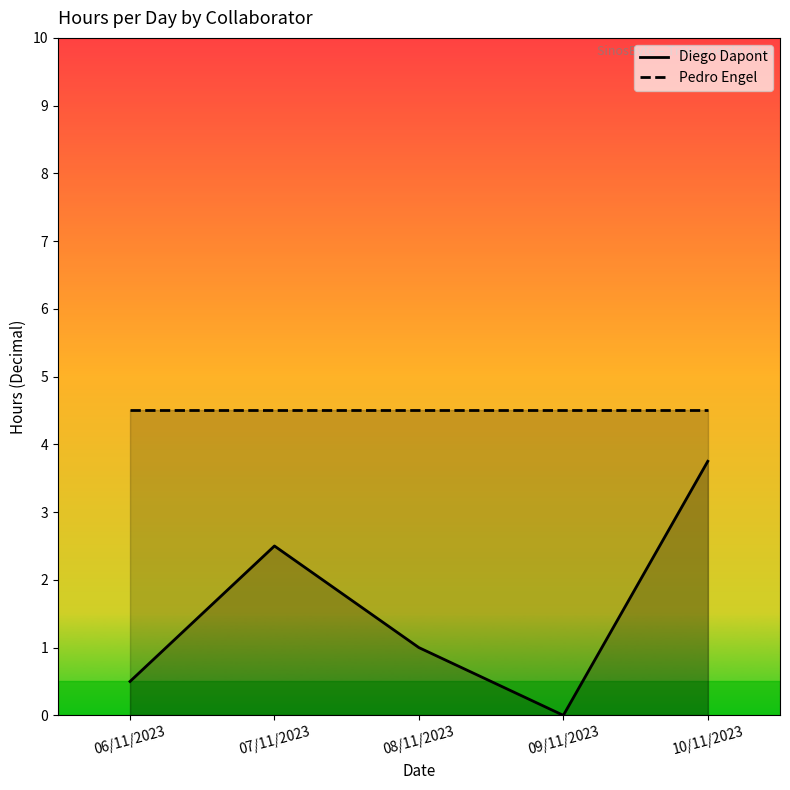

How many lines are shown in the chart?

2